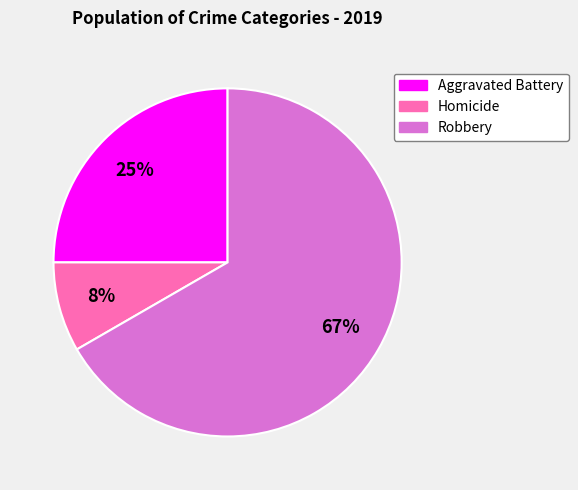

To the nearest percent, what percentage of the pie is Aggravated Battery?

25%